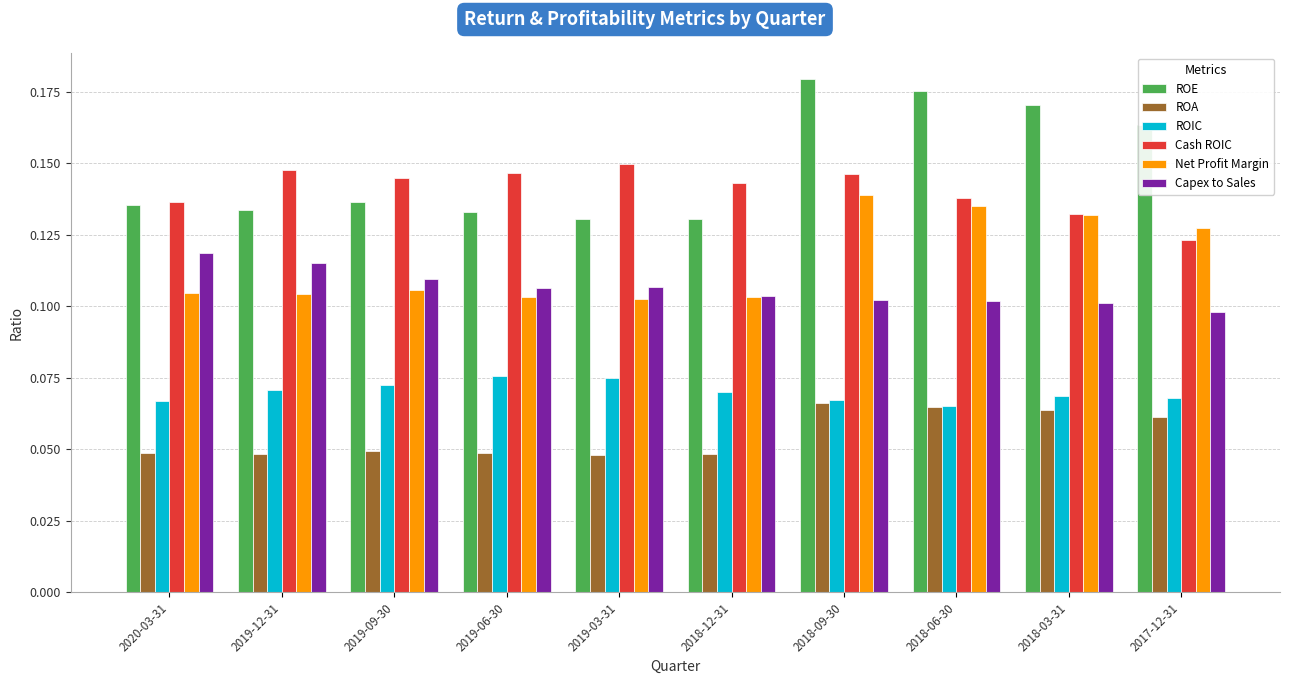

Which series changed the most between 2019-06-30 and 2018-06-30?

ROE